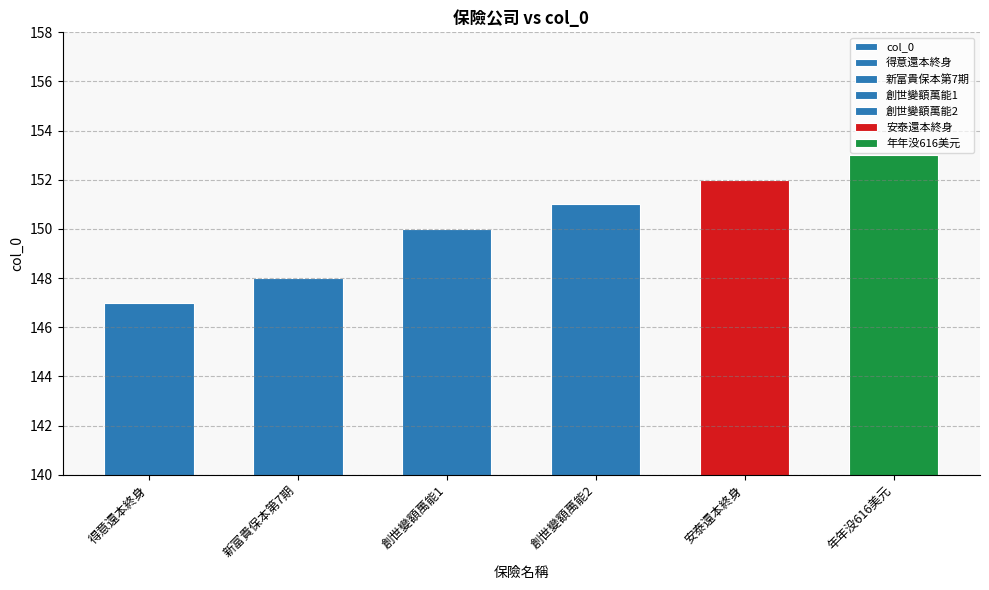

What is the ratio of the value at 得意還本終身 to the value at 創世變額萬能2?

1.0